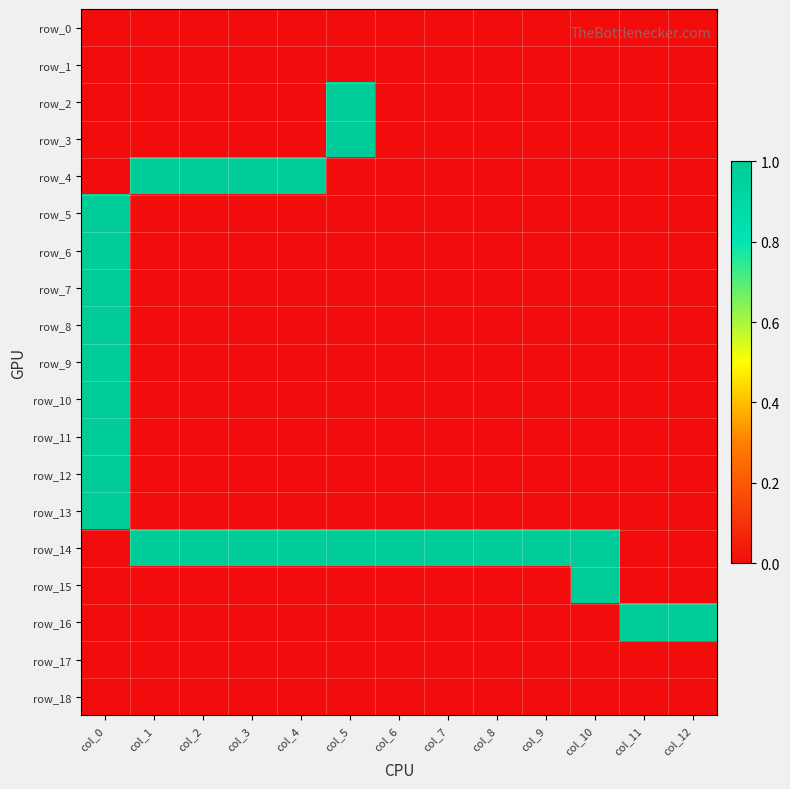

Which label corresponds to the largest value in the chart?

col_5